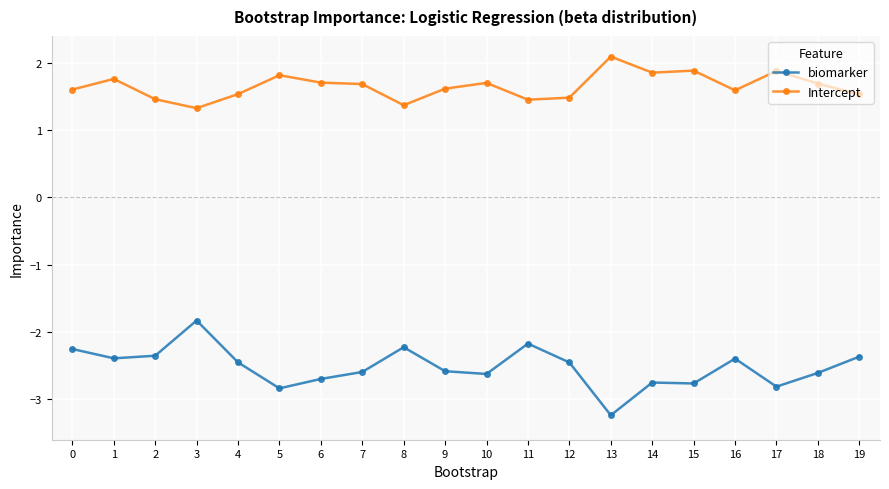

True or false: Intercept and biomarker intersect in this chart.

False